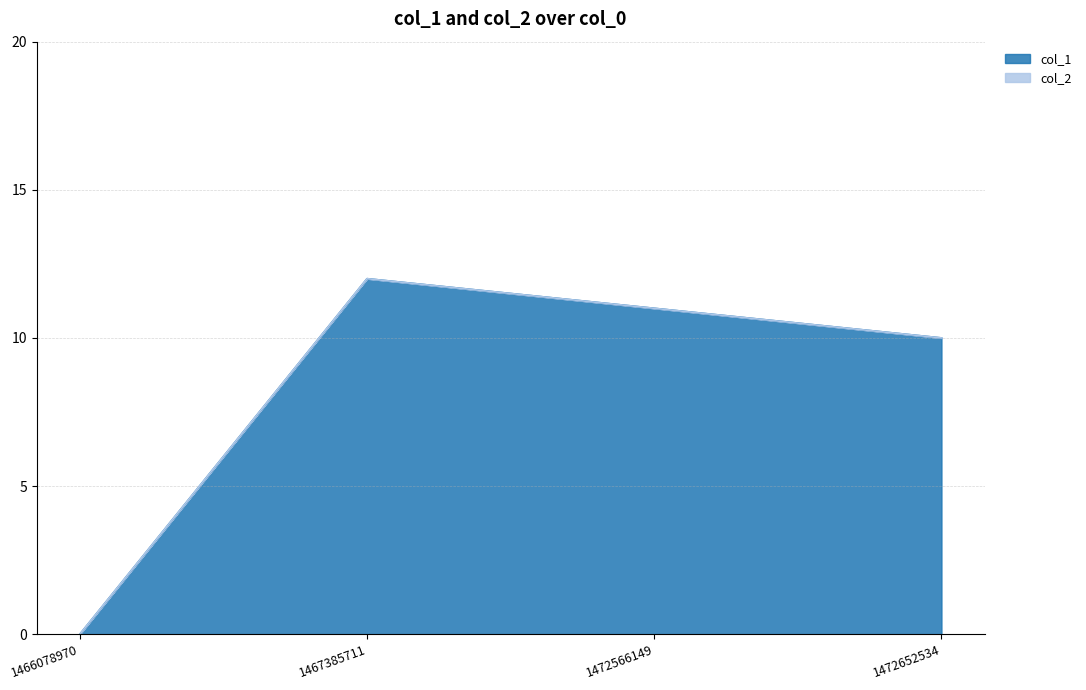

What is the change in value from 1466078970 to 1472566149?

+11